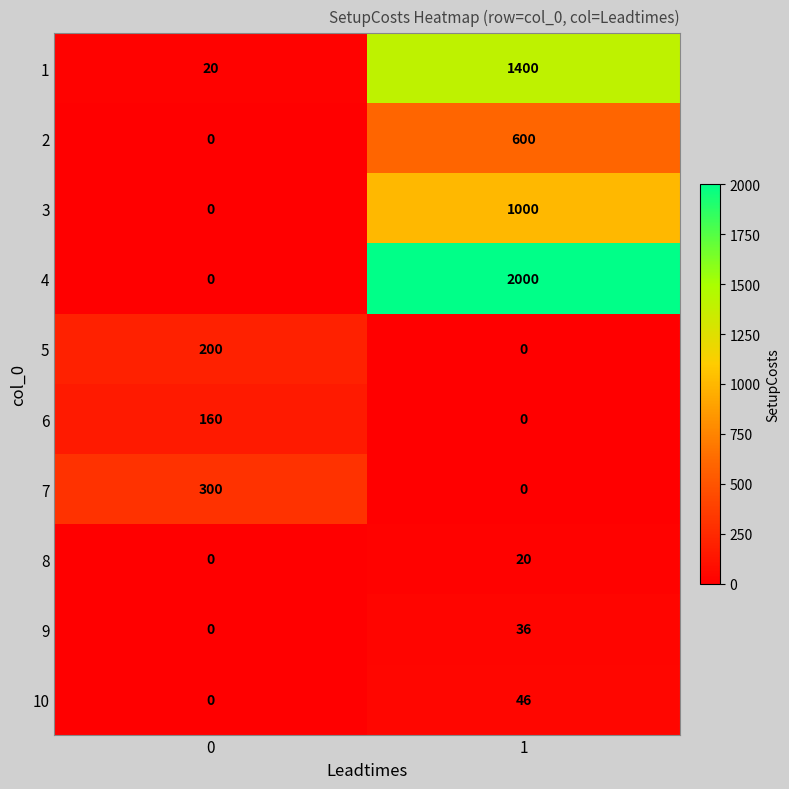

Which series has the largest total across all categories?

4